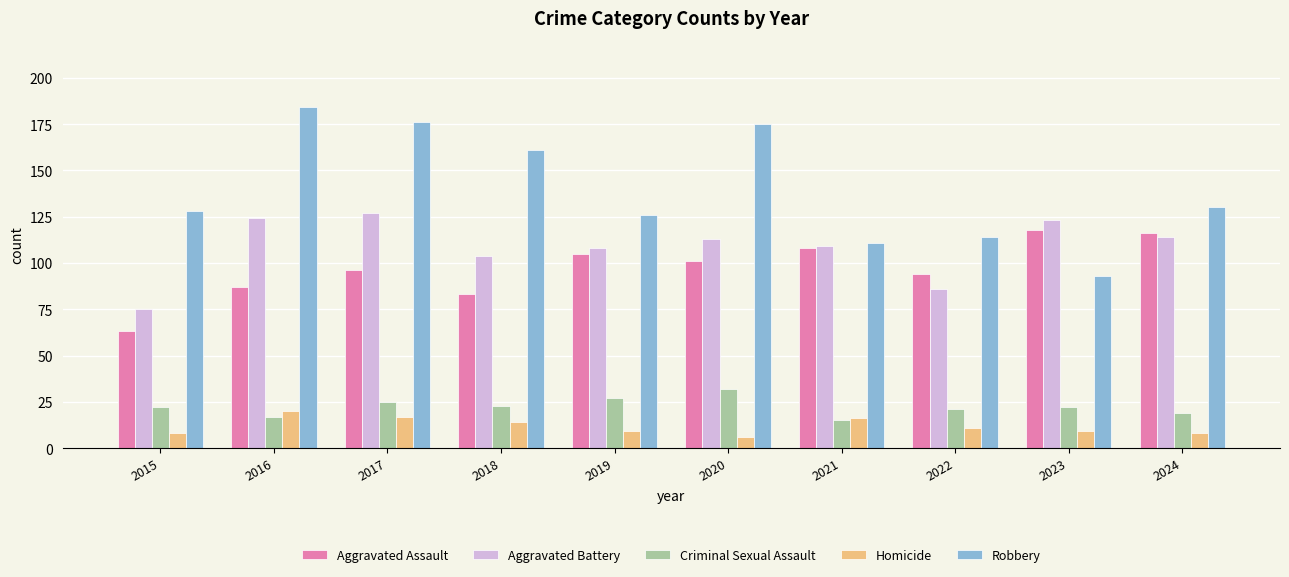

Are the bars grouped side by side (vs. stacked)?

Yes